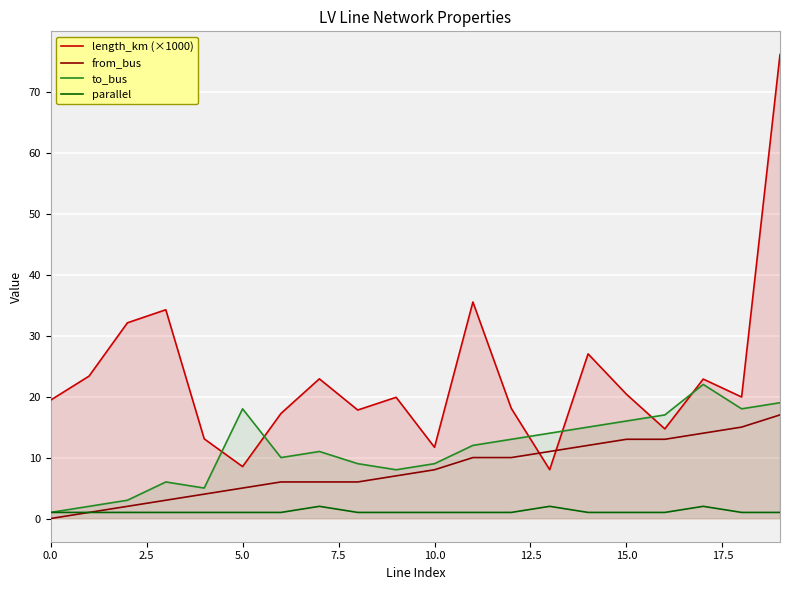

Which series has the largest total across all categories?

length_km (×1000)